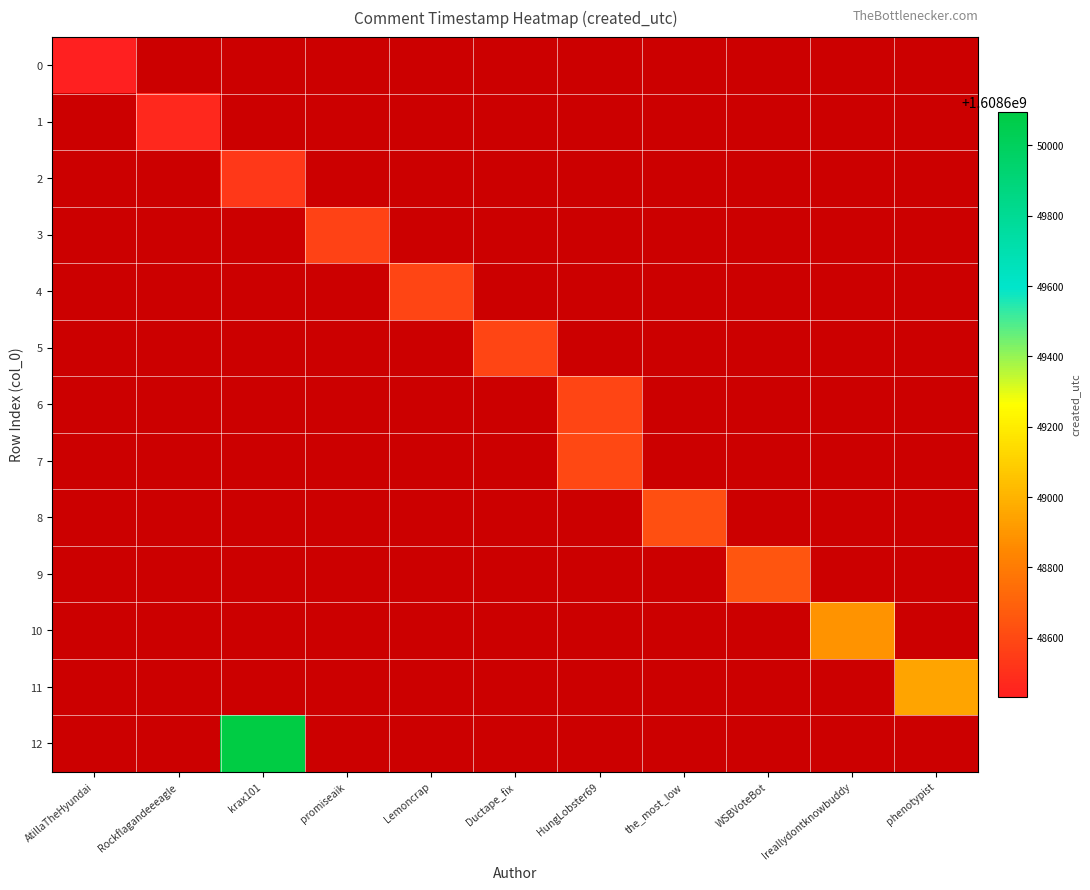

At Ireallydontknowbuddy, list the series in order from smallest to largest.

0, 1, 2, 3, 4, 5, 6, 7, 8, 9, 10, 11, 12